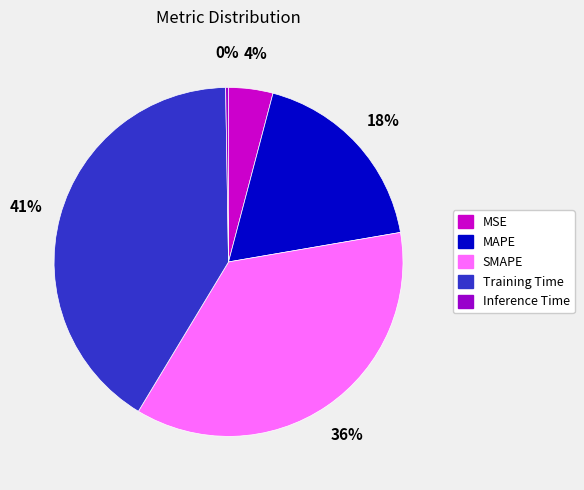

Is there any slice that represents more than half of the pie?

No